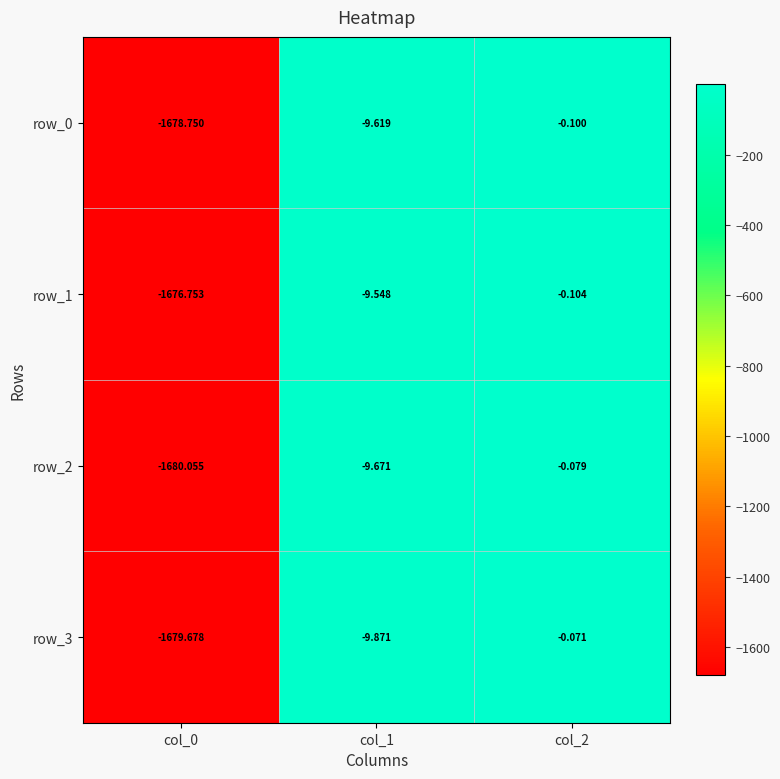

What is the sum of all row_1 values?

-1686.4